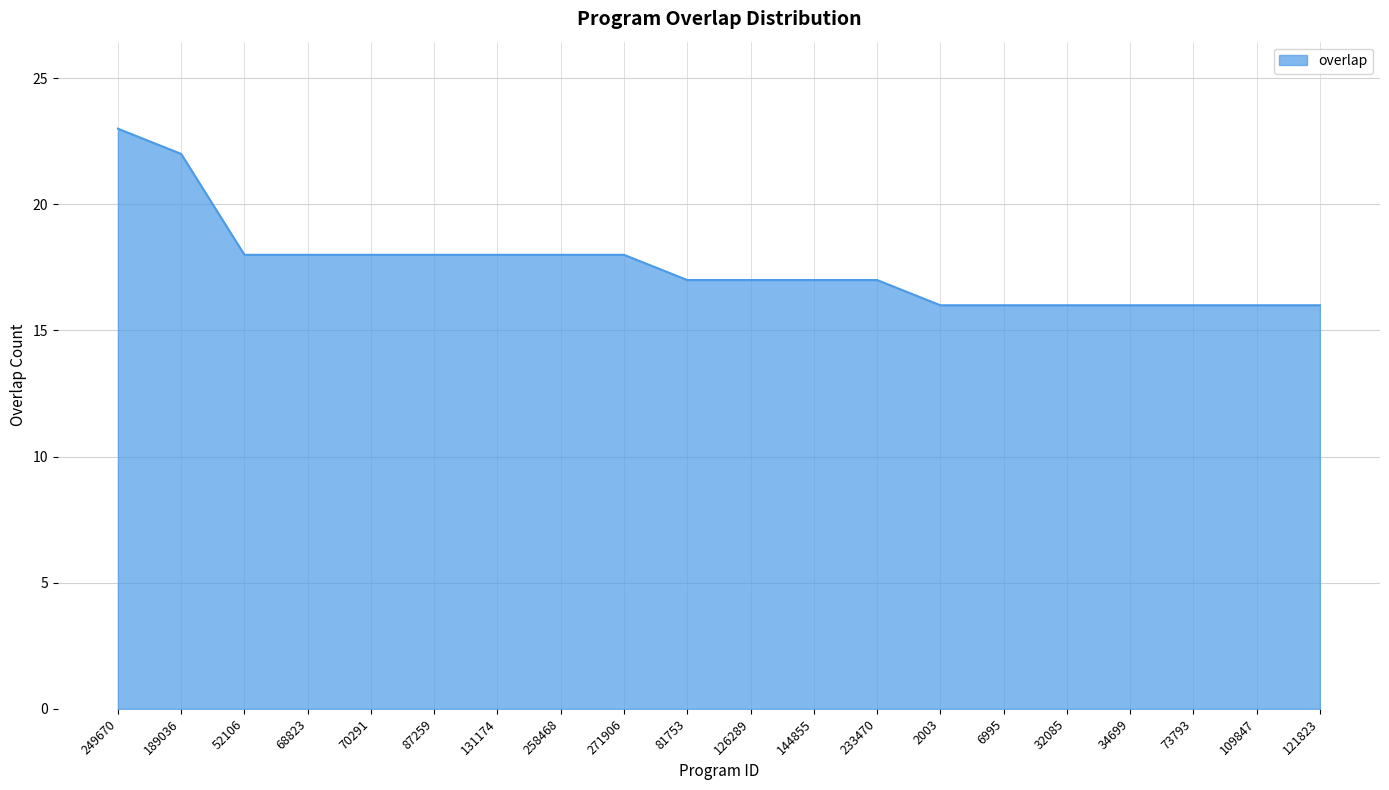

Read the value at 32085.

16